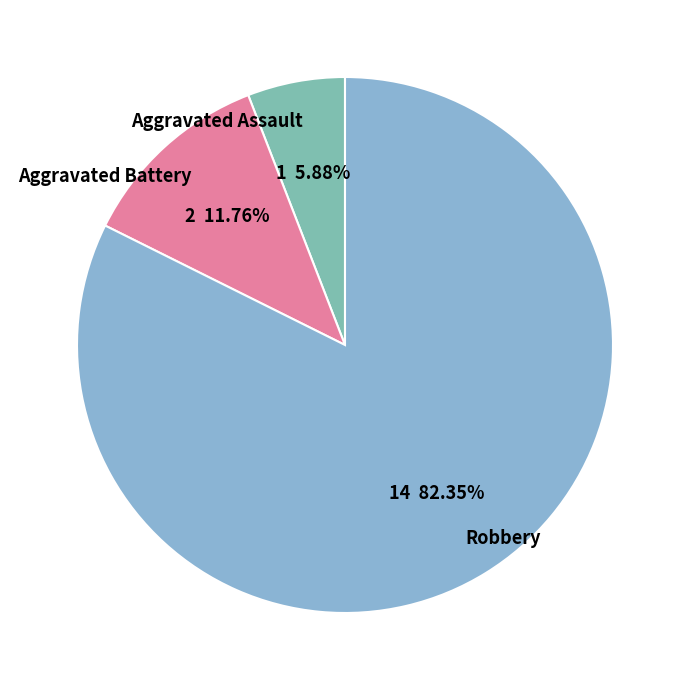

To the nearest percent, what is the difference between the largest and smallest slice percentages?

76%